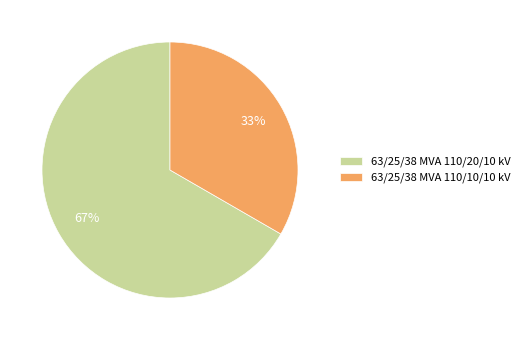

Is the sum of 63/25/38 MVA 110/10/10 kV and 63/25/38 MVA 110/20/10 kV greater than half?

Yes